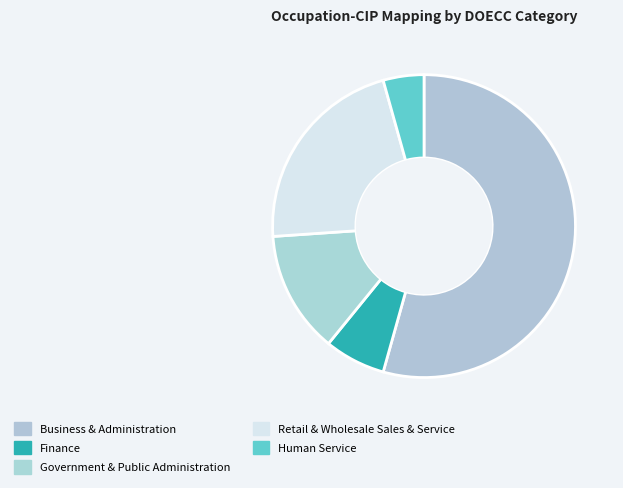

Rank the categories by value from lowest to highest.

Human Service, Finance, Government & Public Administration, Retail & Wholesale Sales & Service, Business & Administration